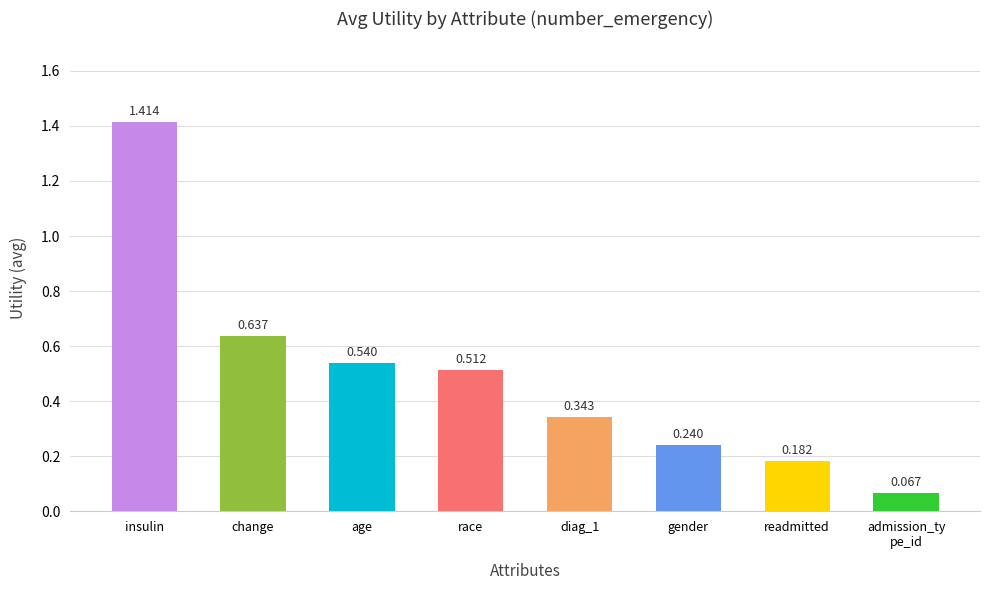

Which label corresponds to the largest value in the chart?

insulin